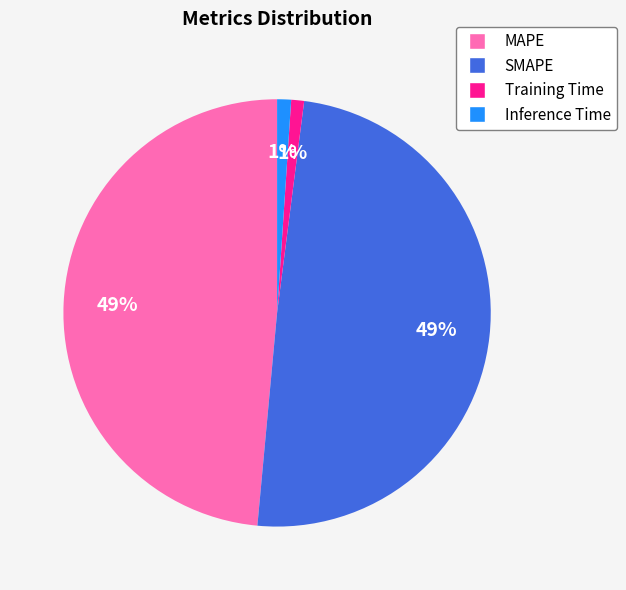

To the nearest percent, what is the combined percentage of Training Time and SMAPE?

50%